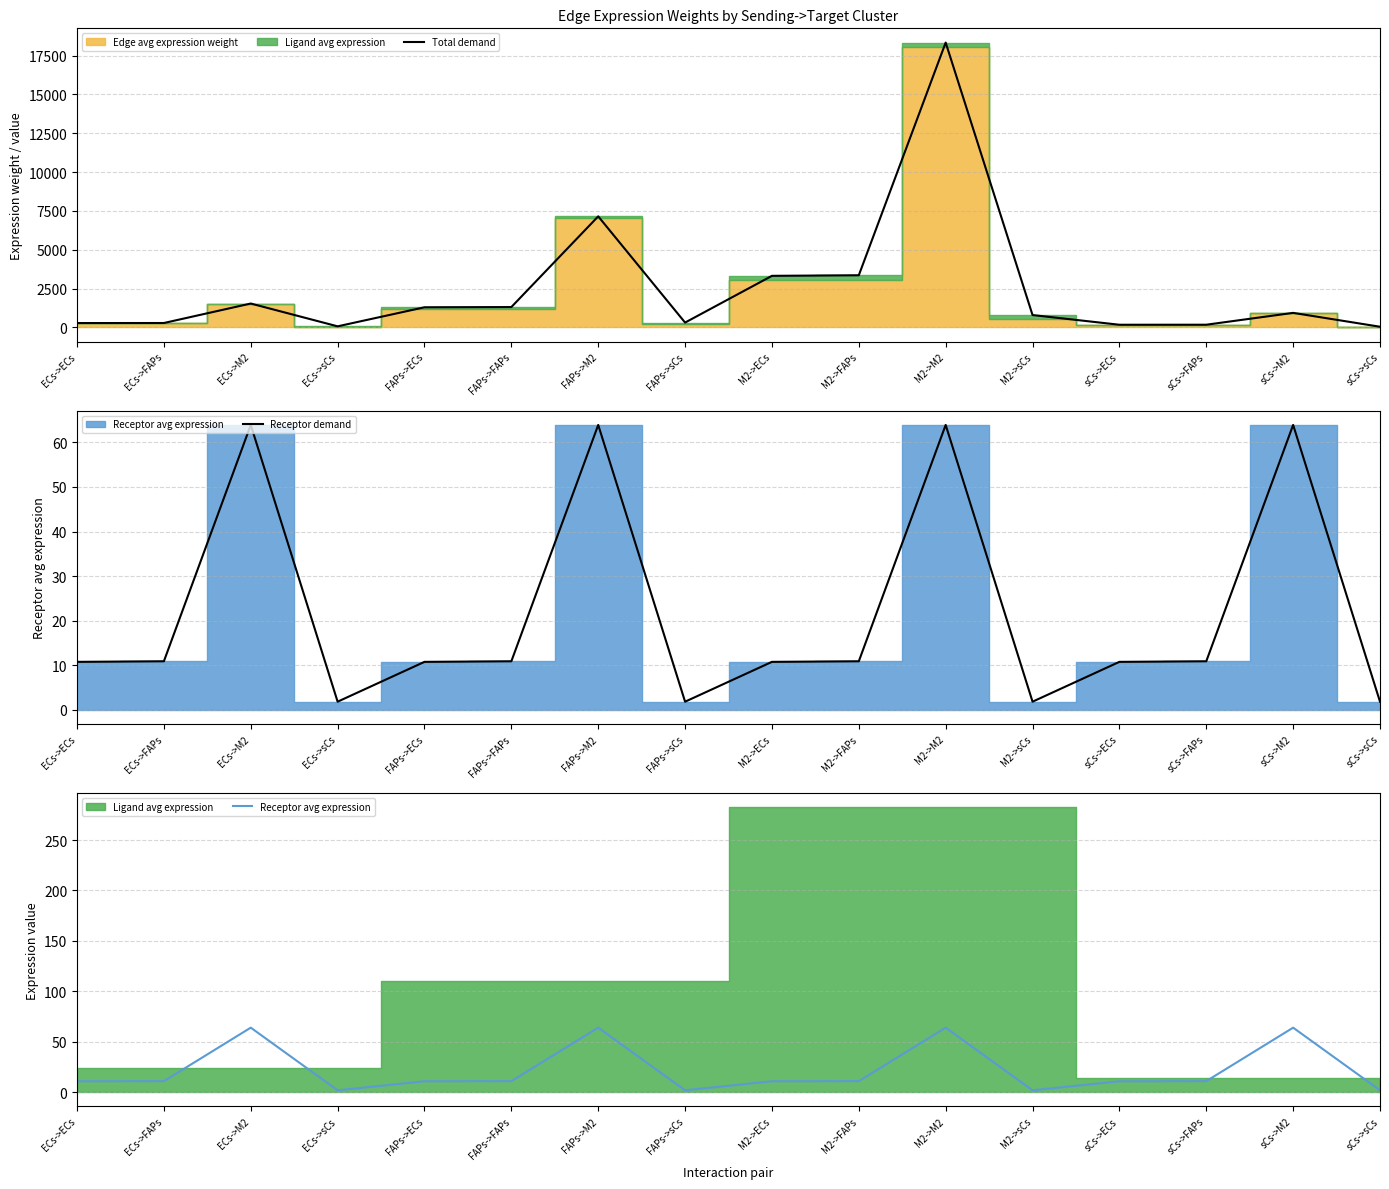

In Total demand, how many points are lower than both neighbors (excluding endpoints)?

3